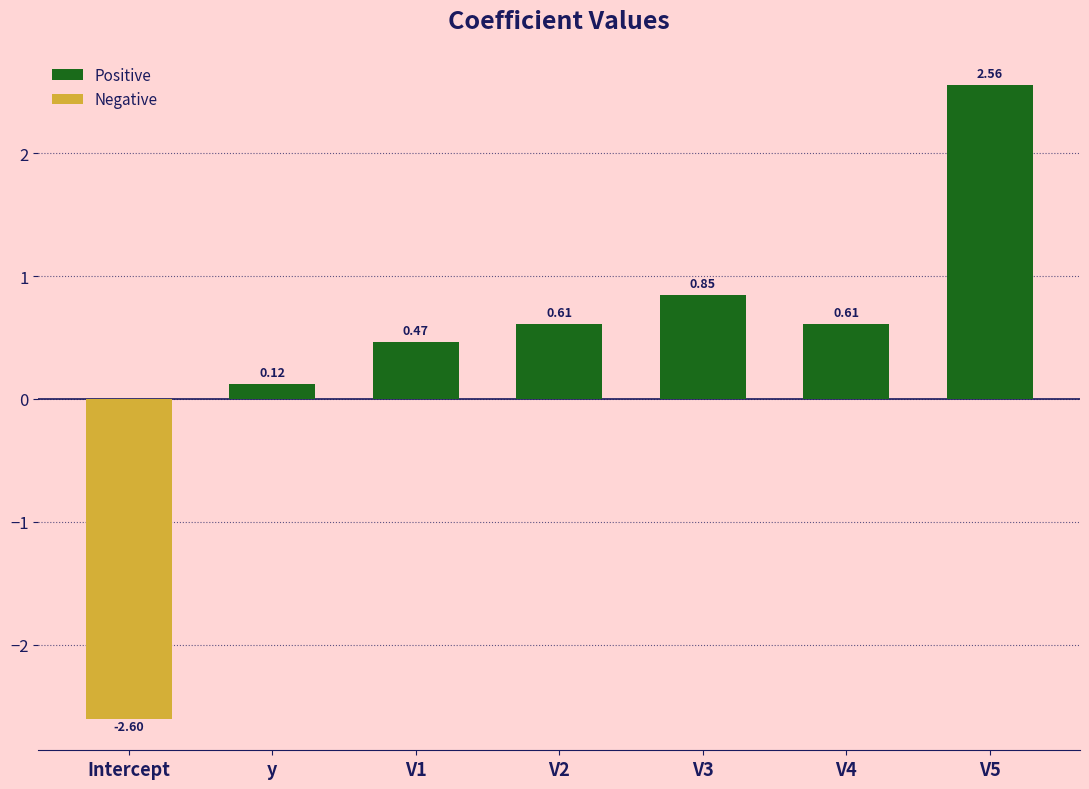

What is the label of the 7th bar from the left?

V5